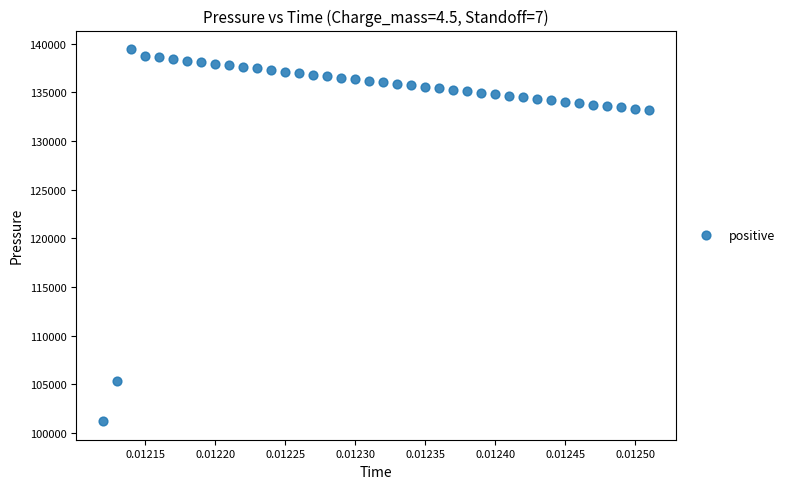

What is the range of Y values (max minus min)?

38208